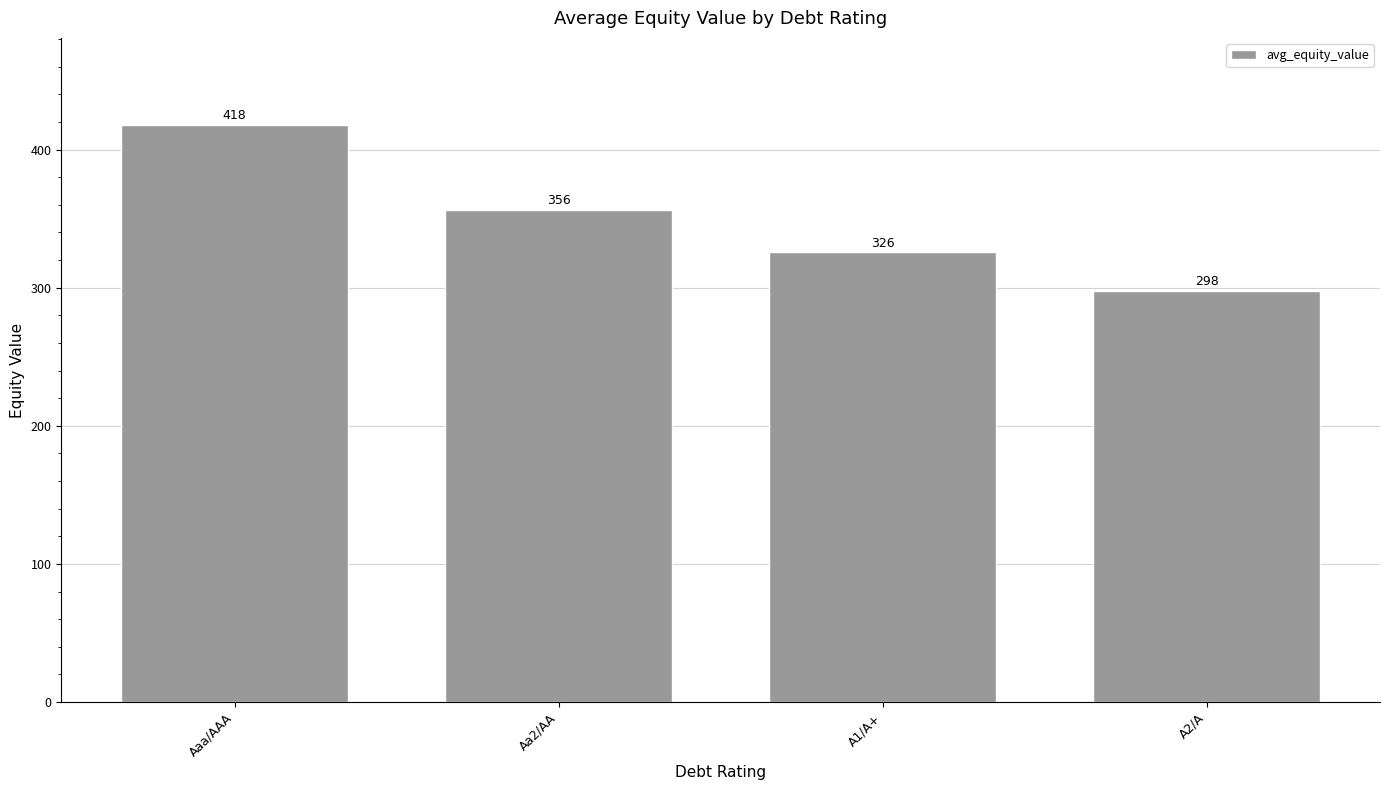

How many series are shown in this chart?

1